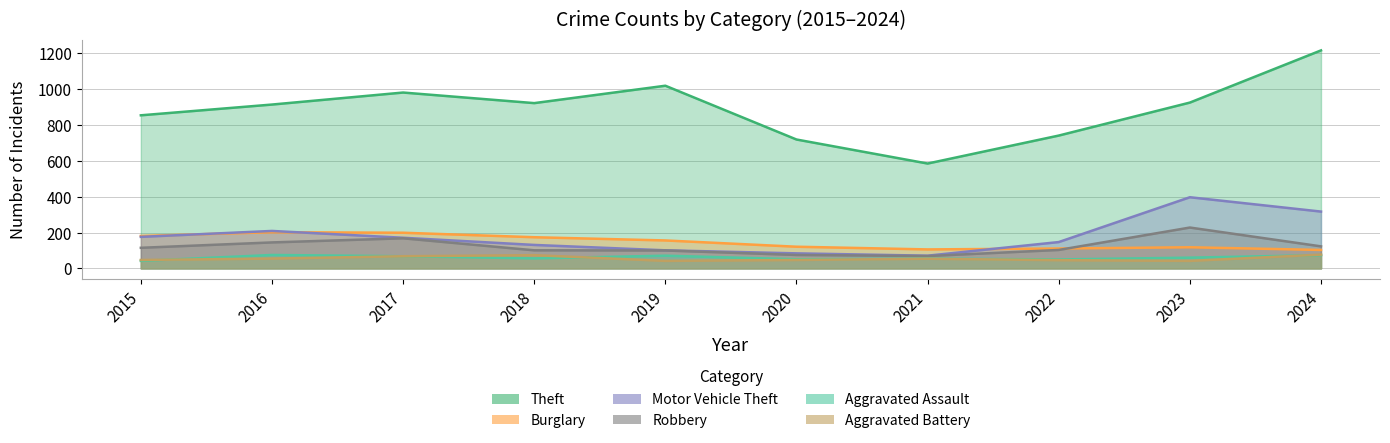

Does the chart have visible grid lines?

Yes